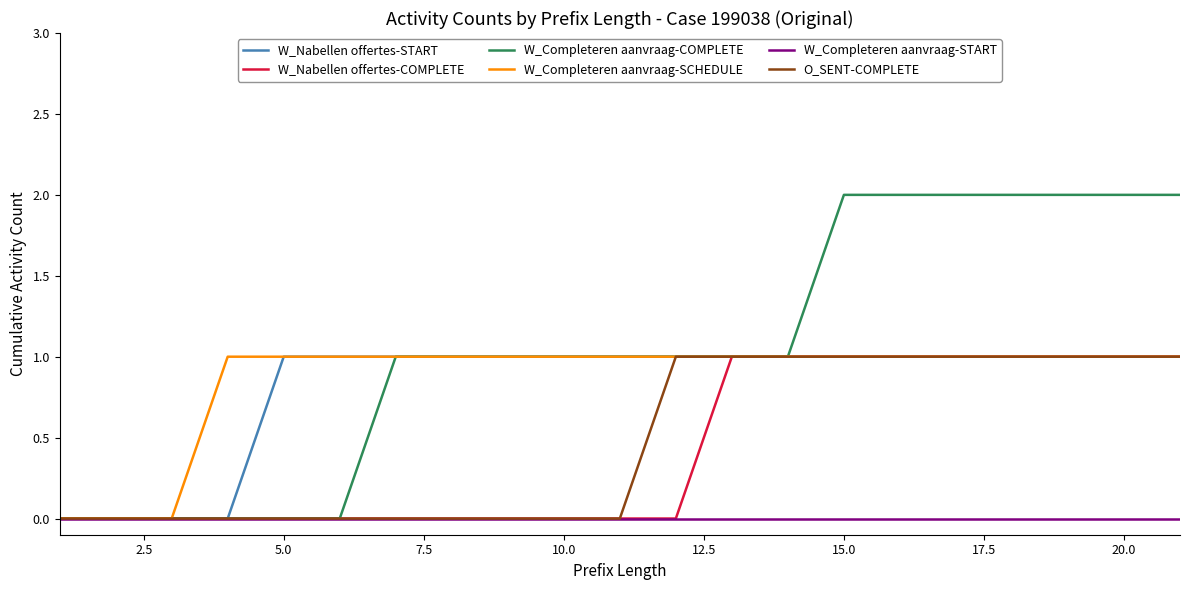

Which series has the widest spread of values?

W_Completeren aanvraag-COMPLETE